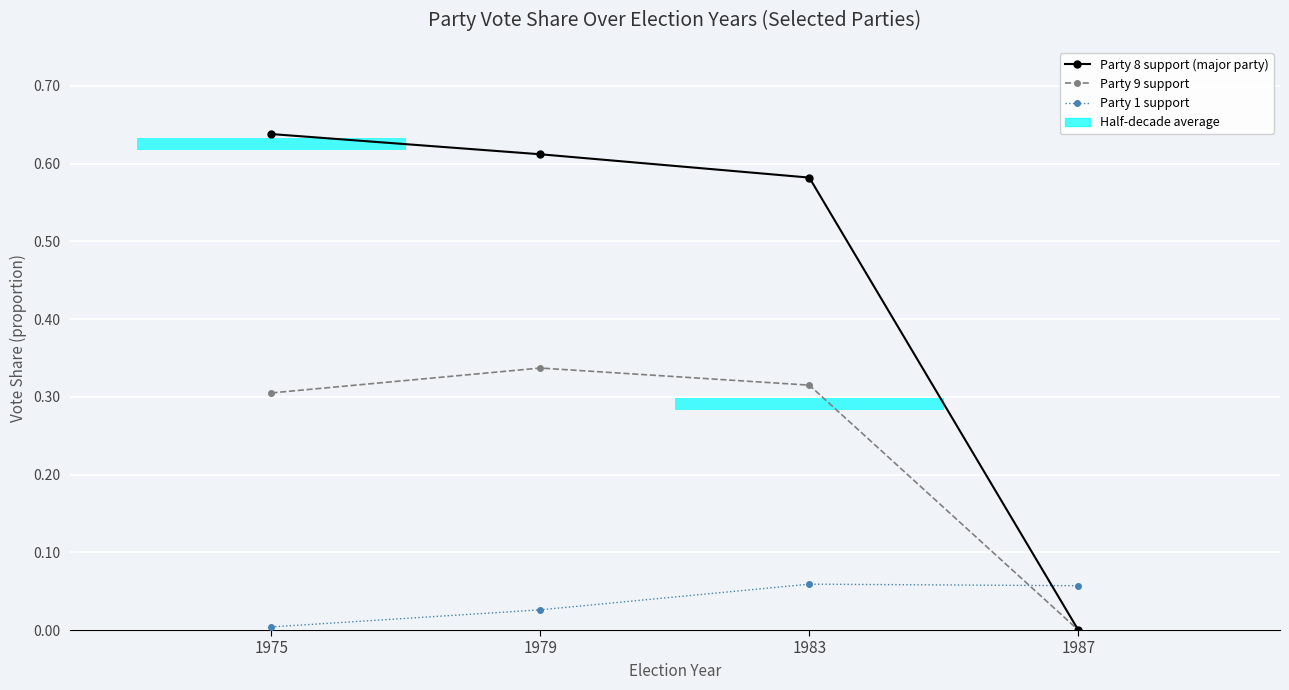

At how many categories does at least one series exceed 0?

4